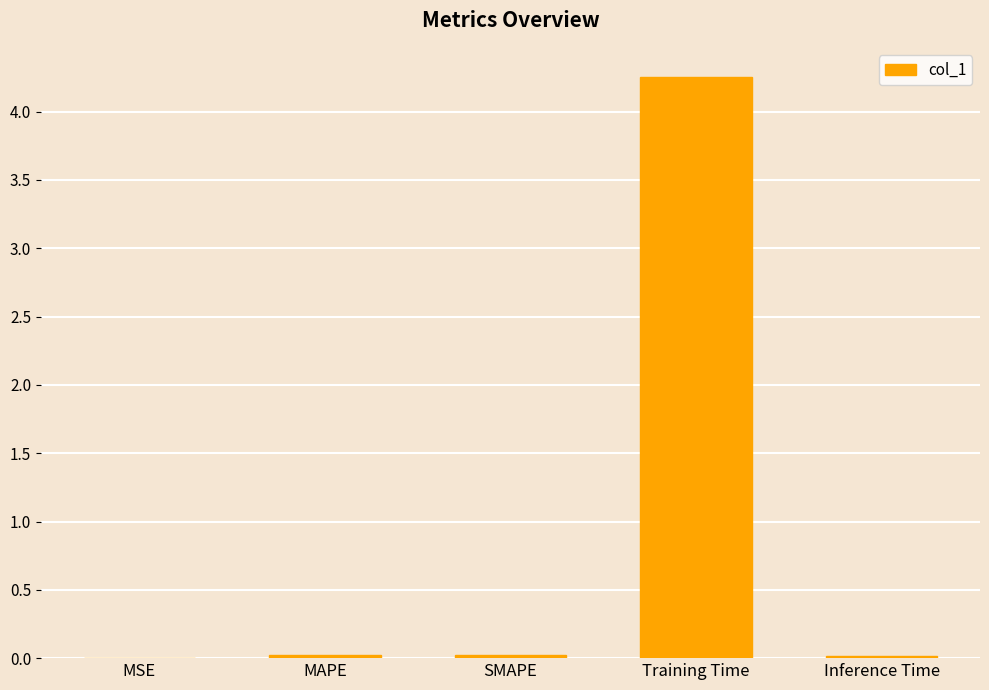

Between SMAPE and Training Time, which is larger?

Training Time